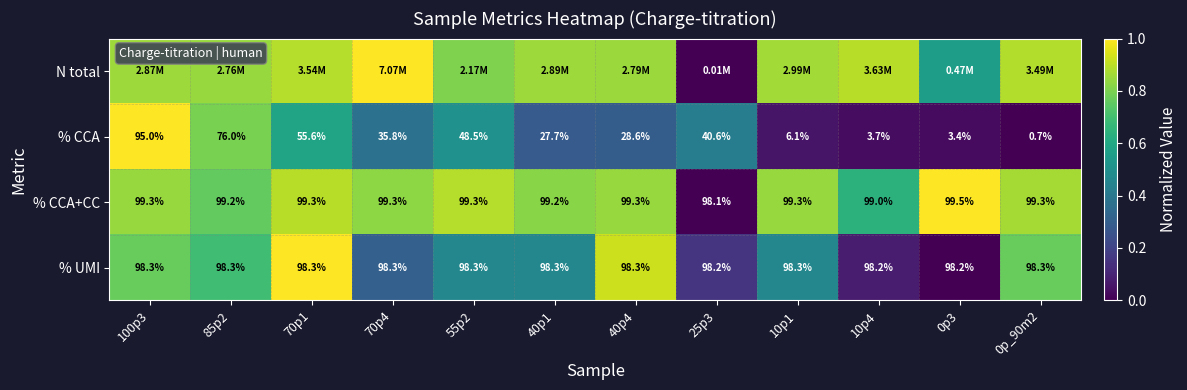

At which category is the sum across all series the highest?

100p3